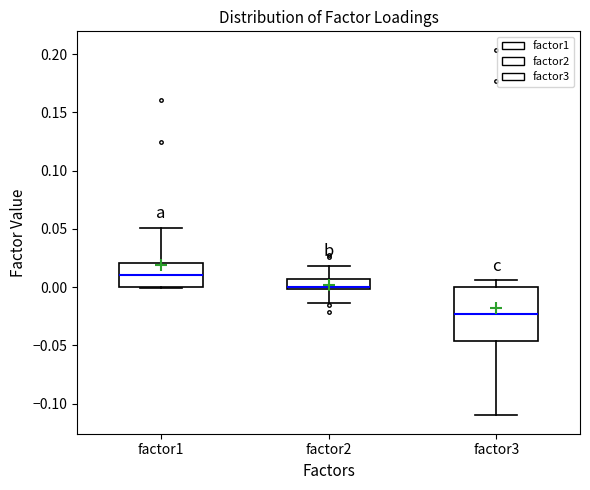

Which box's median line is the highest?

factor1